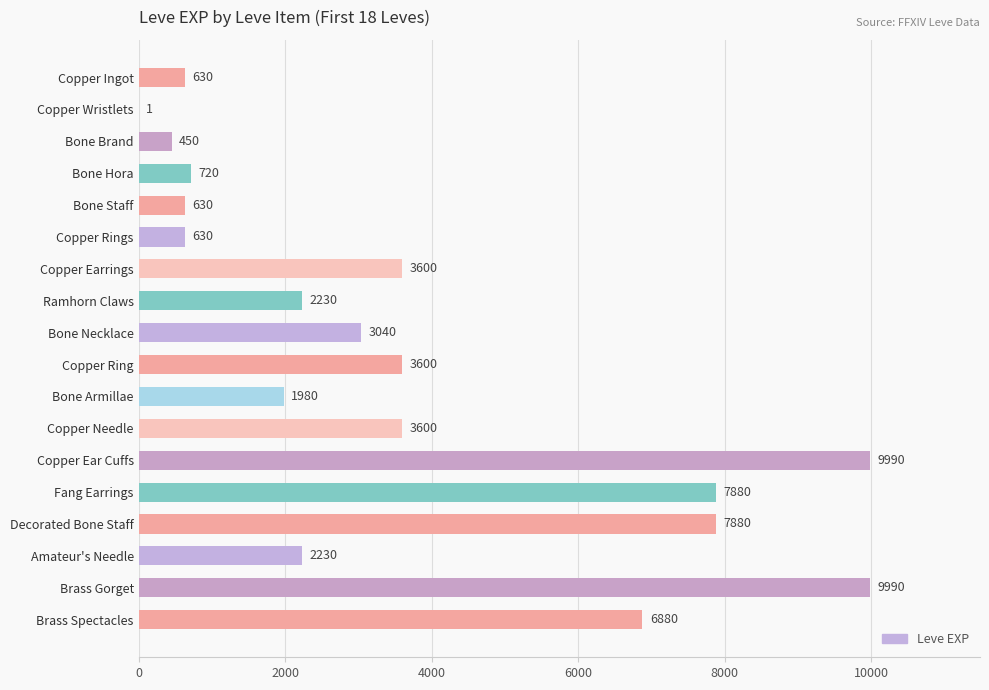

Reading top to bottom, list all the values displayed in this chart.

Copper Ingot=630	Copper Wristlets=1	Bone Brand=450	Bone Hora=720	Bone Staff=630	Copper Rings=630	Copper Earrings=3600	Ramhorn Claws=2230	Bone Necklace=3040	Copper Ring=3600	Bone Armillae=1980	Copper Needle=3600	Copper Ear Cuffs=9990	Fang Earrings=7880	Decorated Bone Staff=7880	Amateur's Needle=2230	Brass Gorget=9990	Brass Spectacles=6880